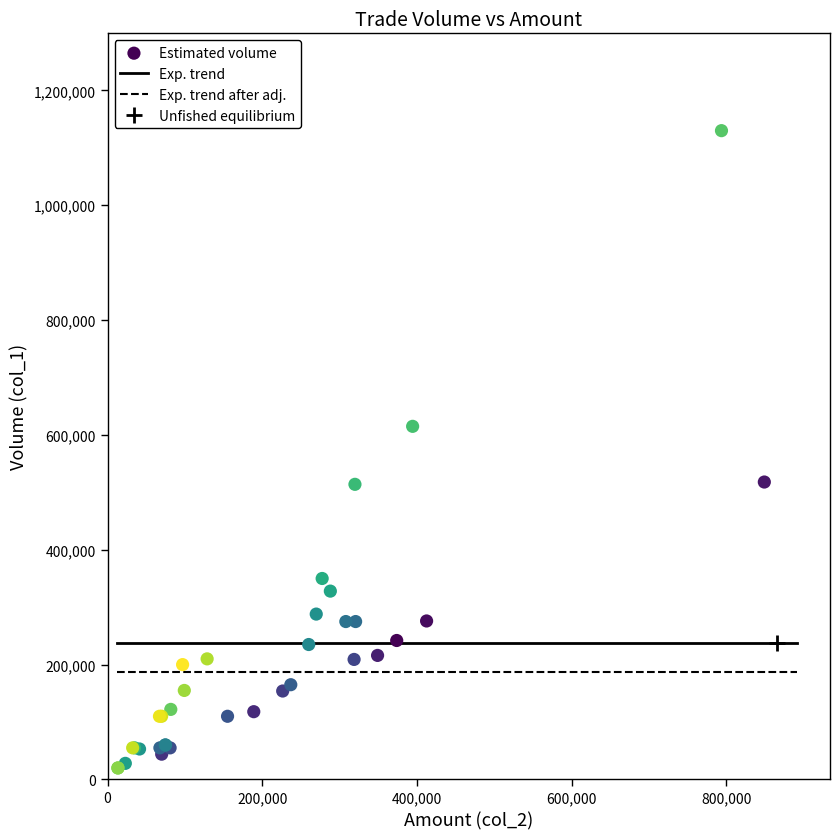

What Y value in the scatter plot is closest to 575000?

615000